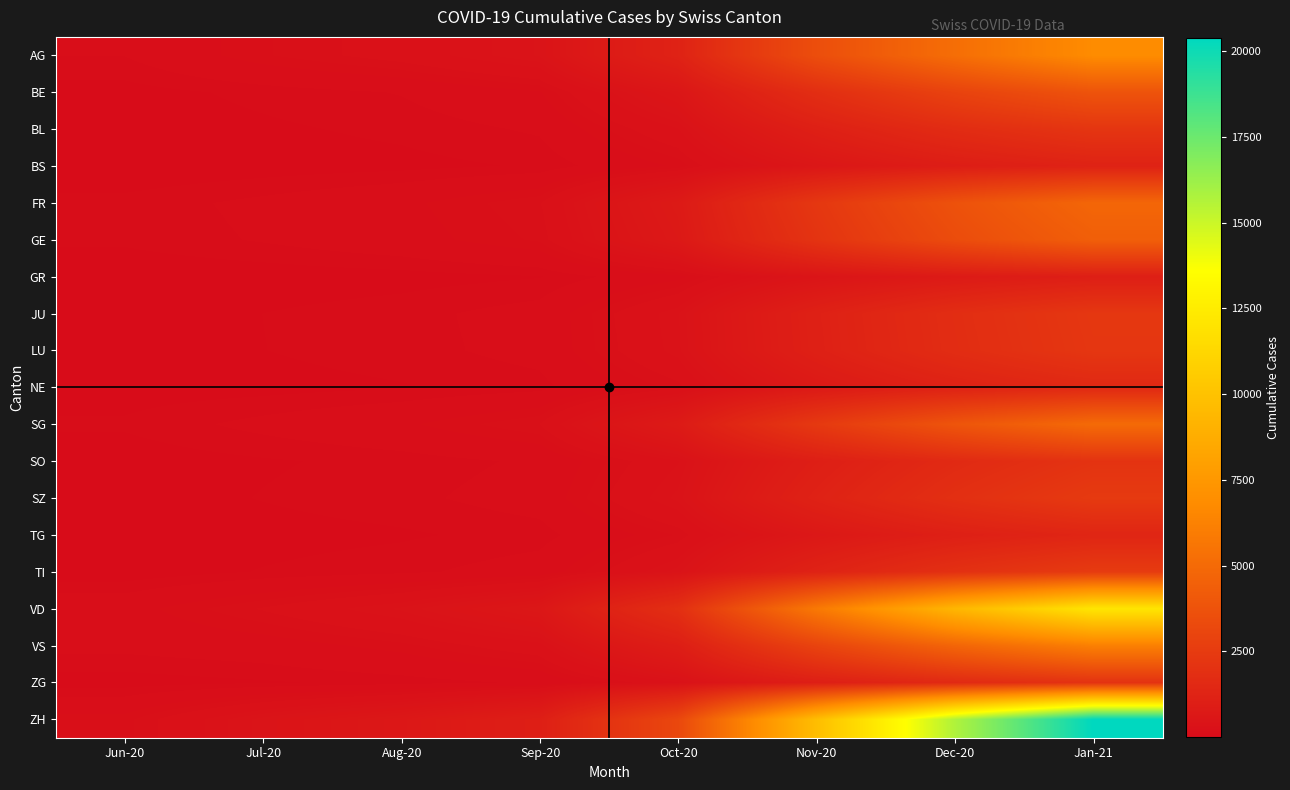

At which category does the chart reach its peak across all series?

Jan-21